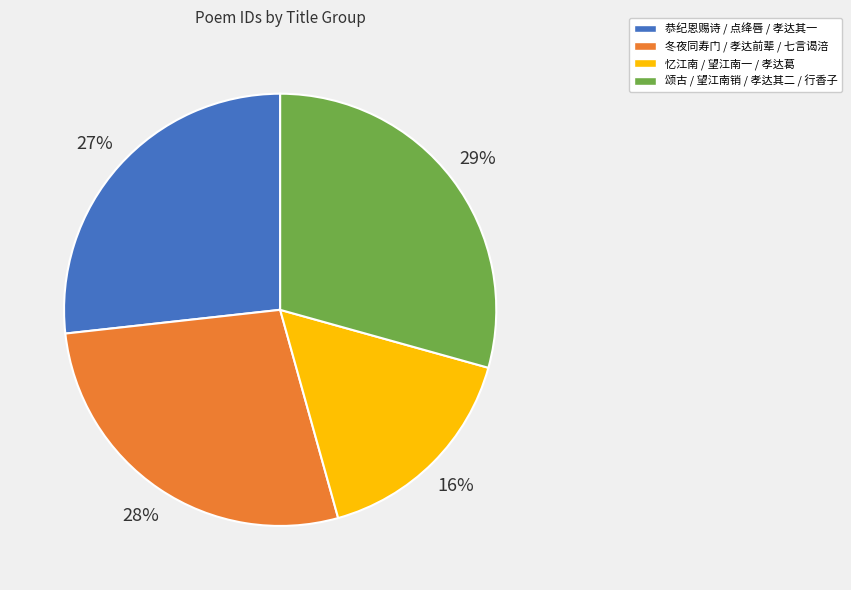

What is the smallest slice in the pie chart?

忆江南 / 望江南一 / 孝达葛